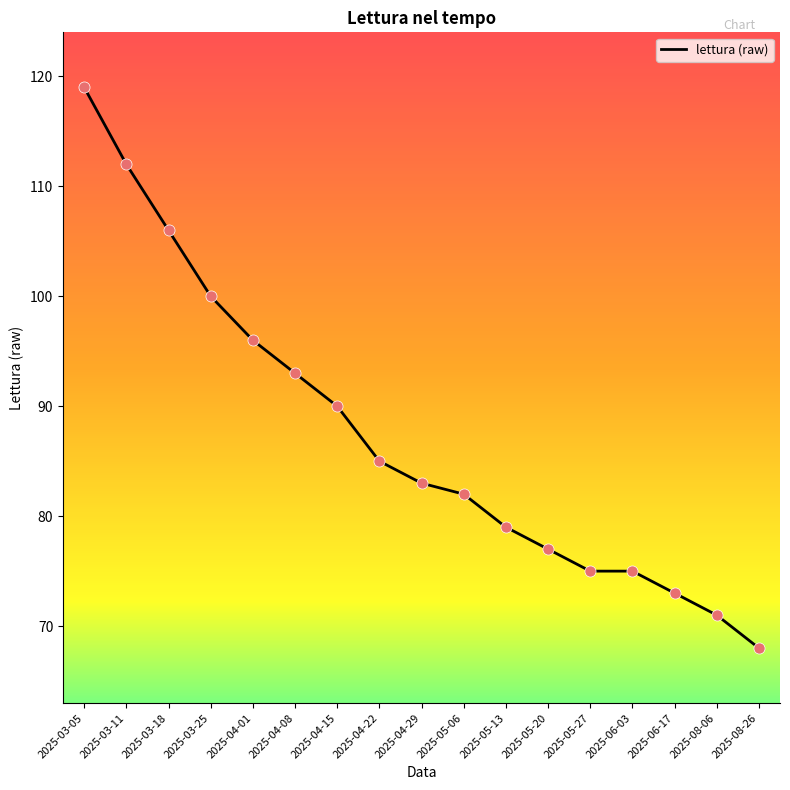

Approximately how many times larger is the value at 2025-04-29 compared to 2025-04-08?

0.9